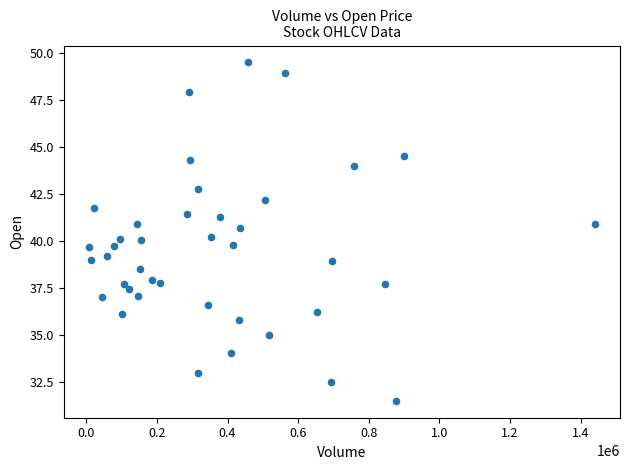

What is the range of Y values (max minus min)?

18.0